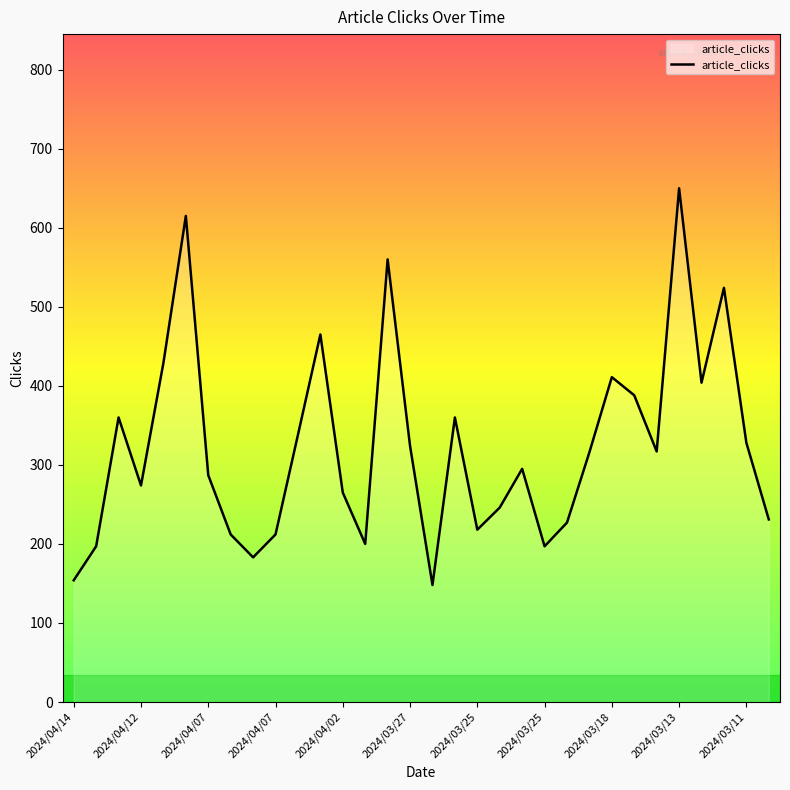

What is the maximum value shown in the chart?

650